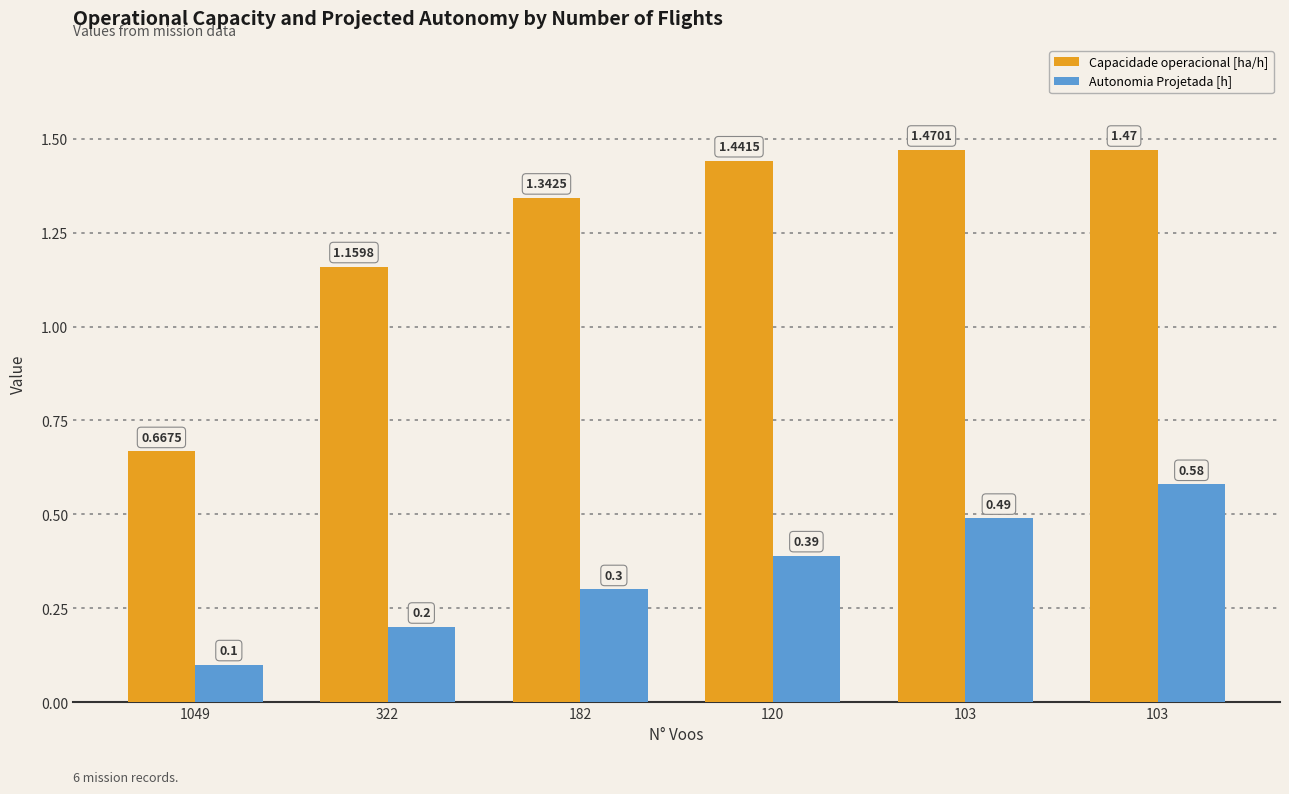

What is the value of the Autonomia Projetada [h] bar at the 1st from the left?

0.1